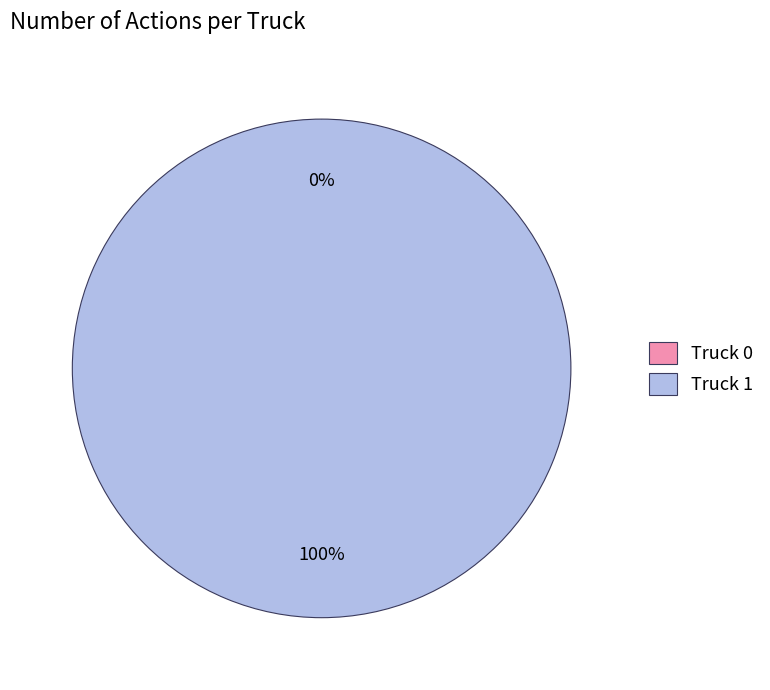

What portion of the pie excludes Truck 0?

100.0%